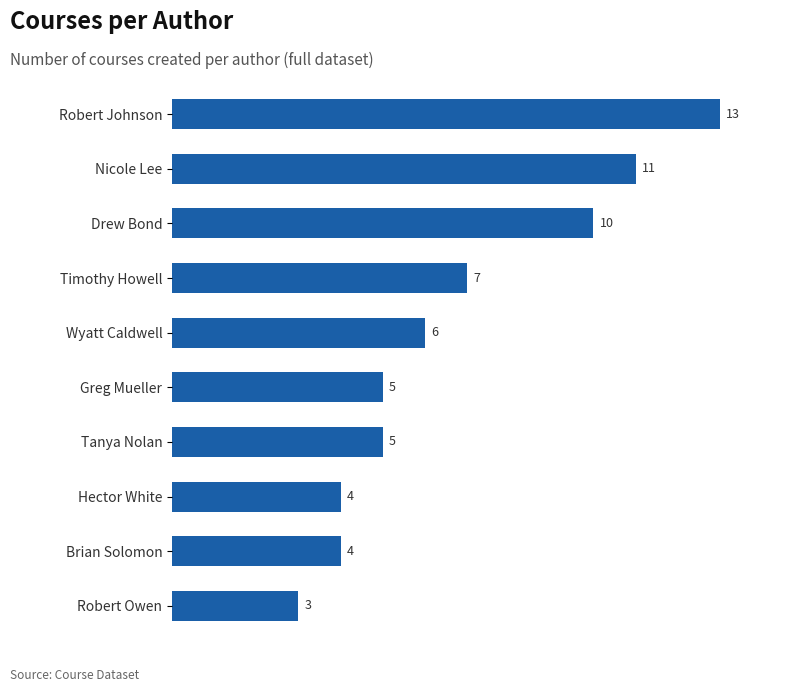

What is the change in value from Hector White to Robert Johnson?

+9